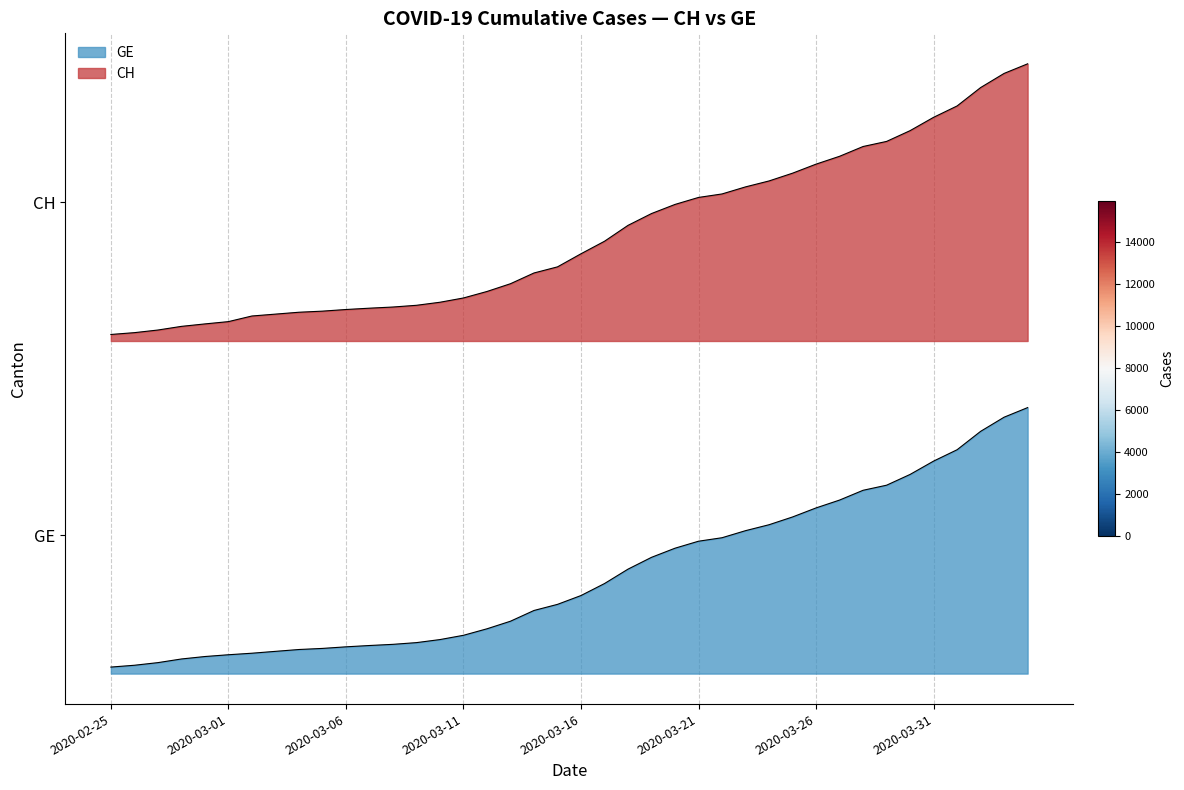

Which series has the largest total across all categories?

CH